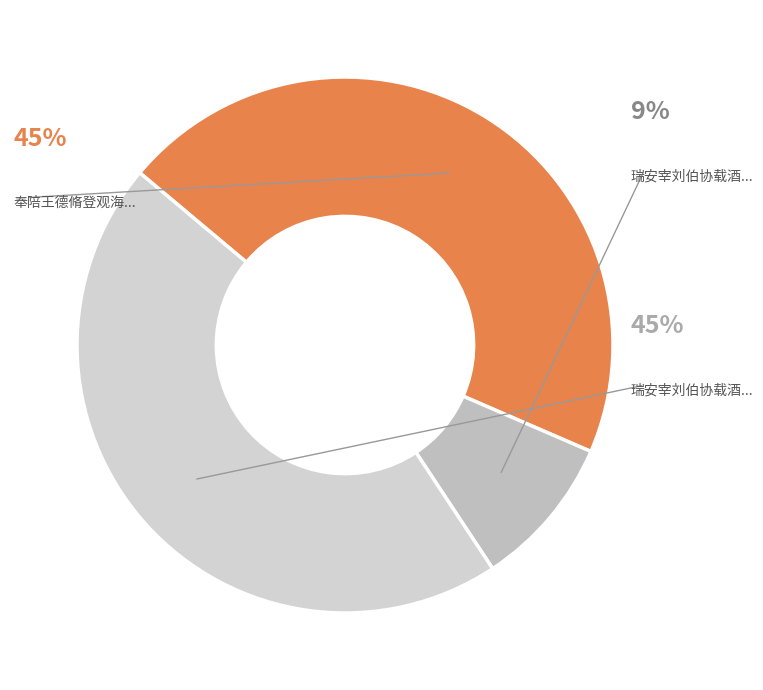

How many segments does this pie chart have?

3